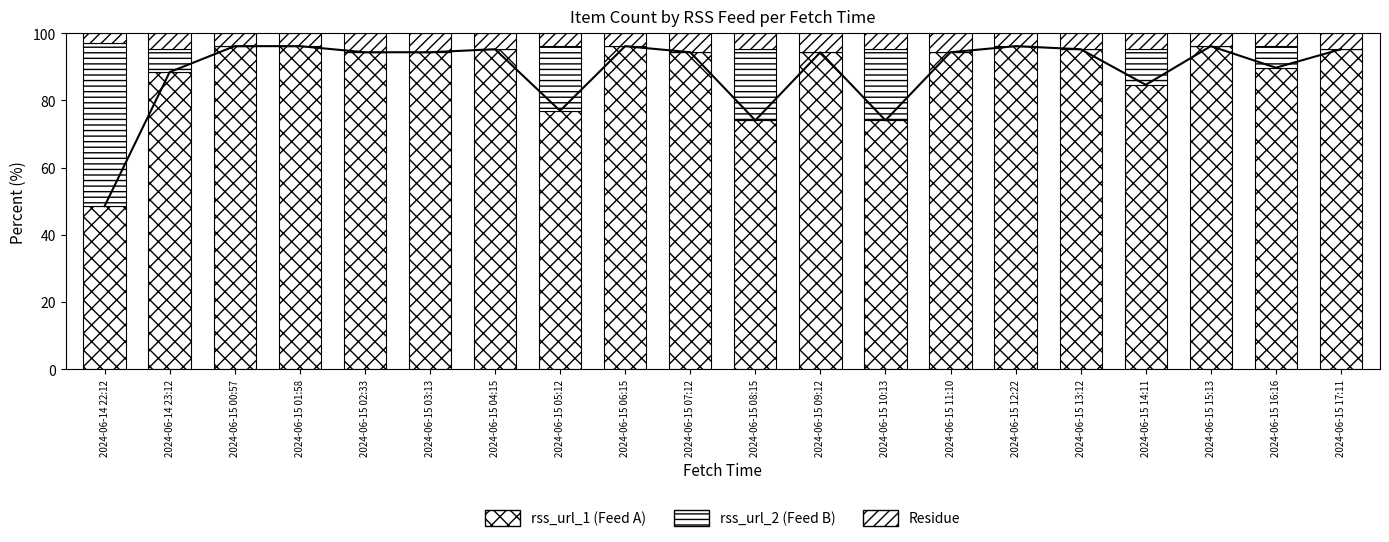

What is the total value across all series at 2024-06-14 23:12?

100.0